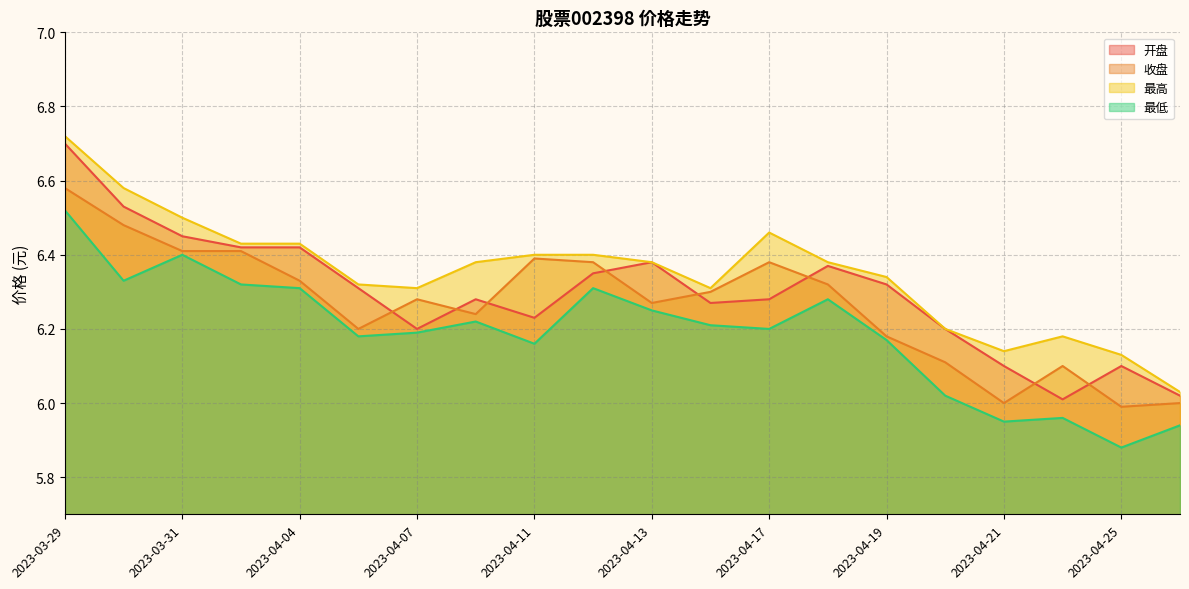

True or false: 最高 and 收盘 intersect in this chart.

False